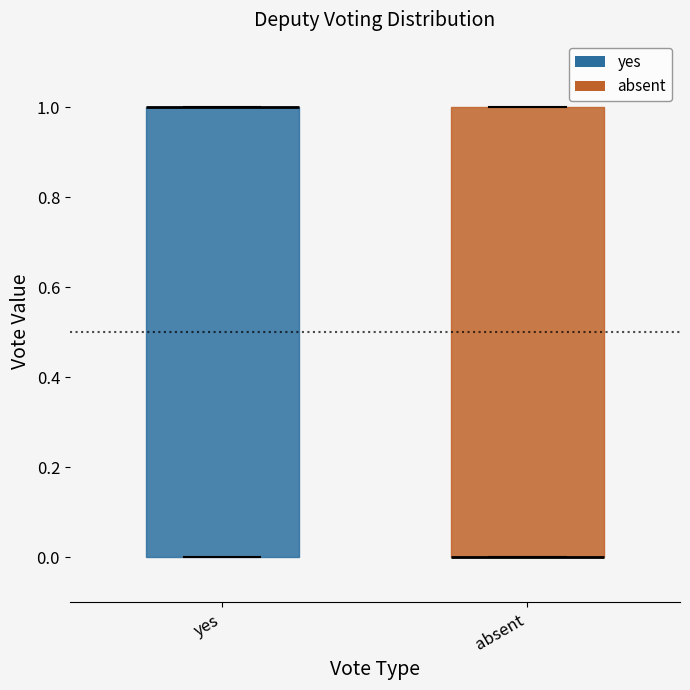

Reading left to right, transcribe this box plot: for each box, give where its median line is, the range the box spans, and where its two whiskers end, as read against the y-axis. The values are not printed on the chart, so give them approximately, as read against the axis.

yes: median 1 (drawn on the box's upper edge), box 0 to 1, whiskers 0 to 1
absent: median 0 (drawn on the box's lower edge), box 0 to 1, whiskers 0 to 1